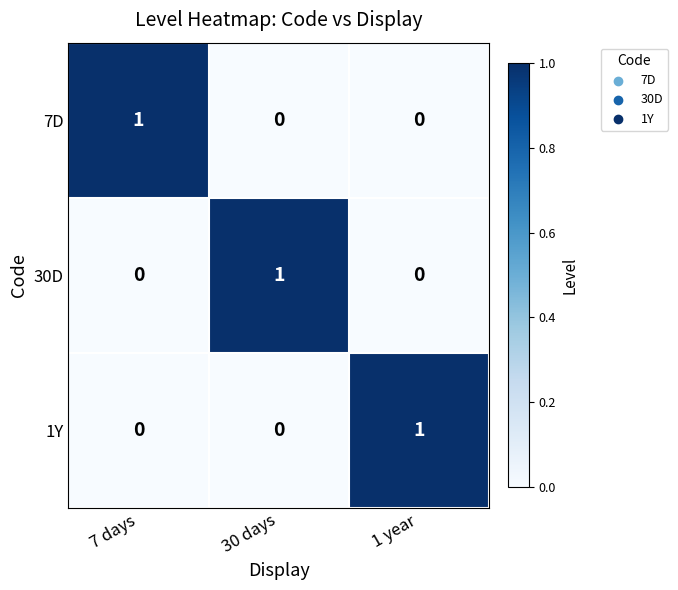

What is the spread (max minus min) of values at 30 days?

1